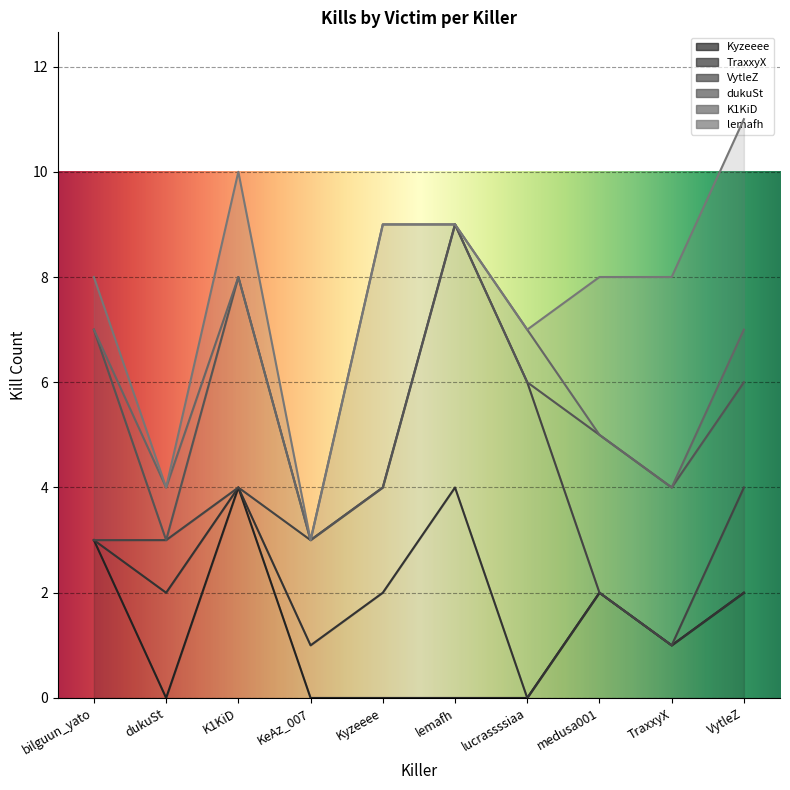

How many dukuSt values are between 0 and 3?

8